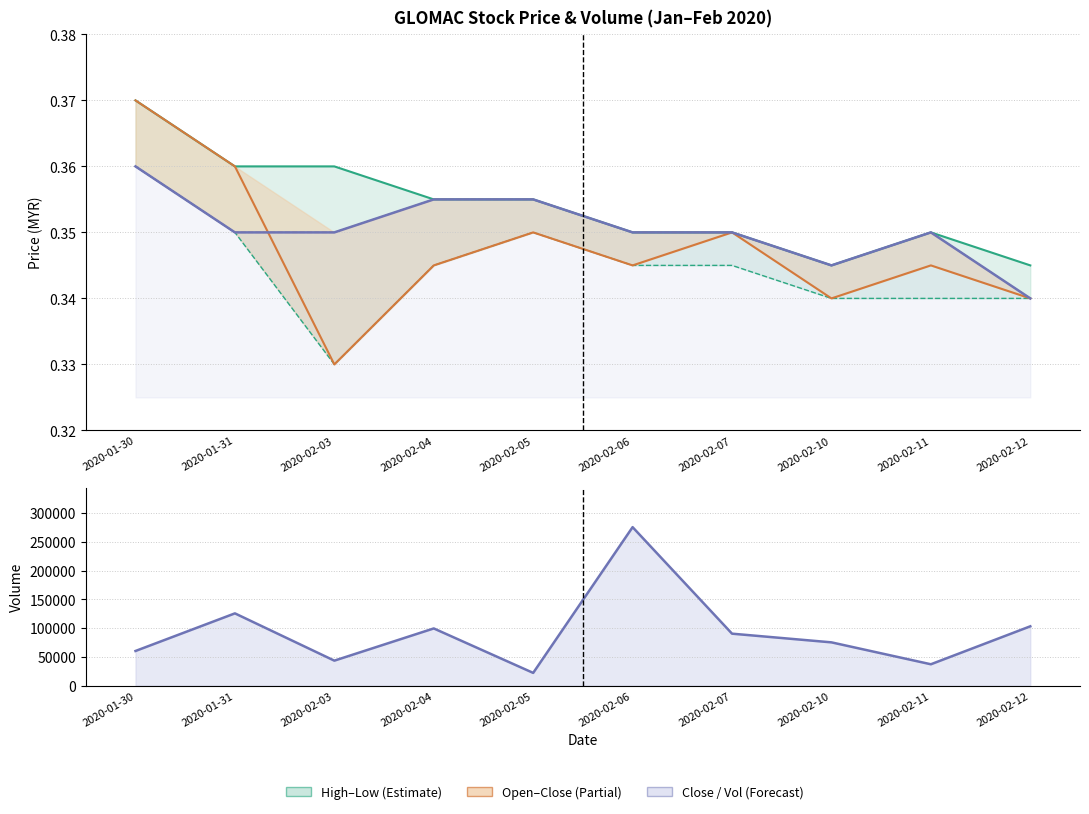

What is the sum of all vol values?

930900.0